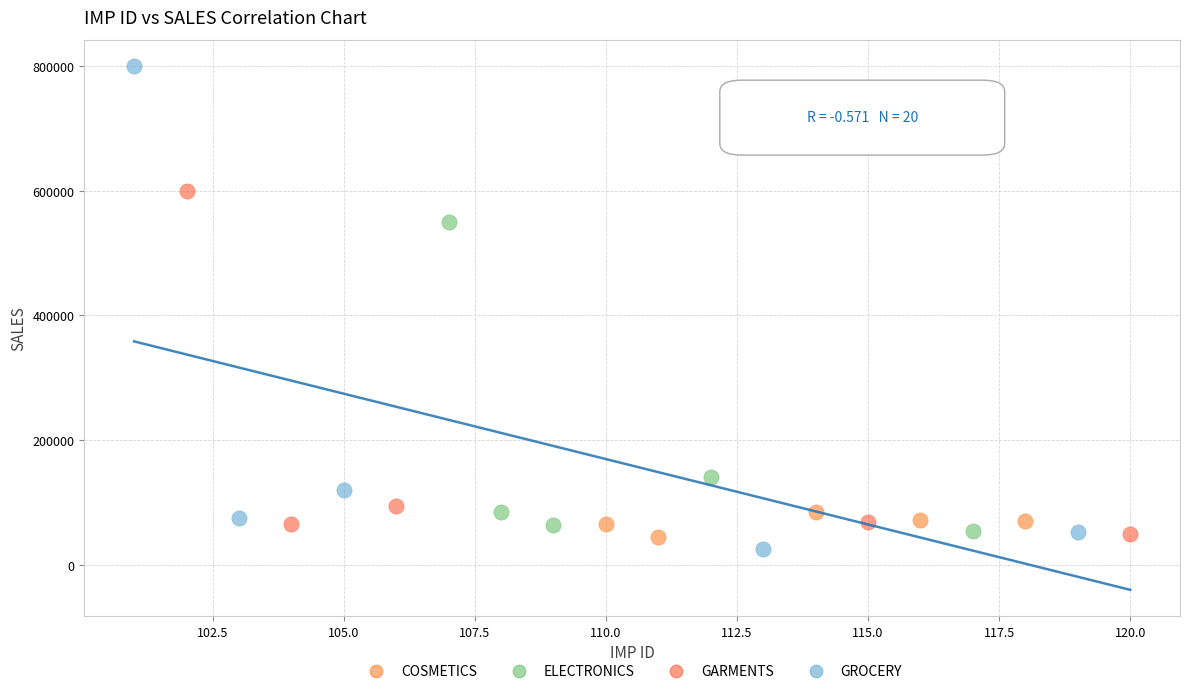

Which series reaches the maximum Y coordinate?

GROCERY